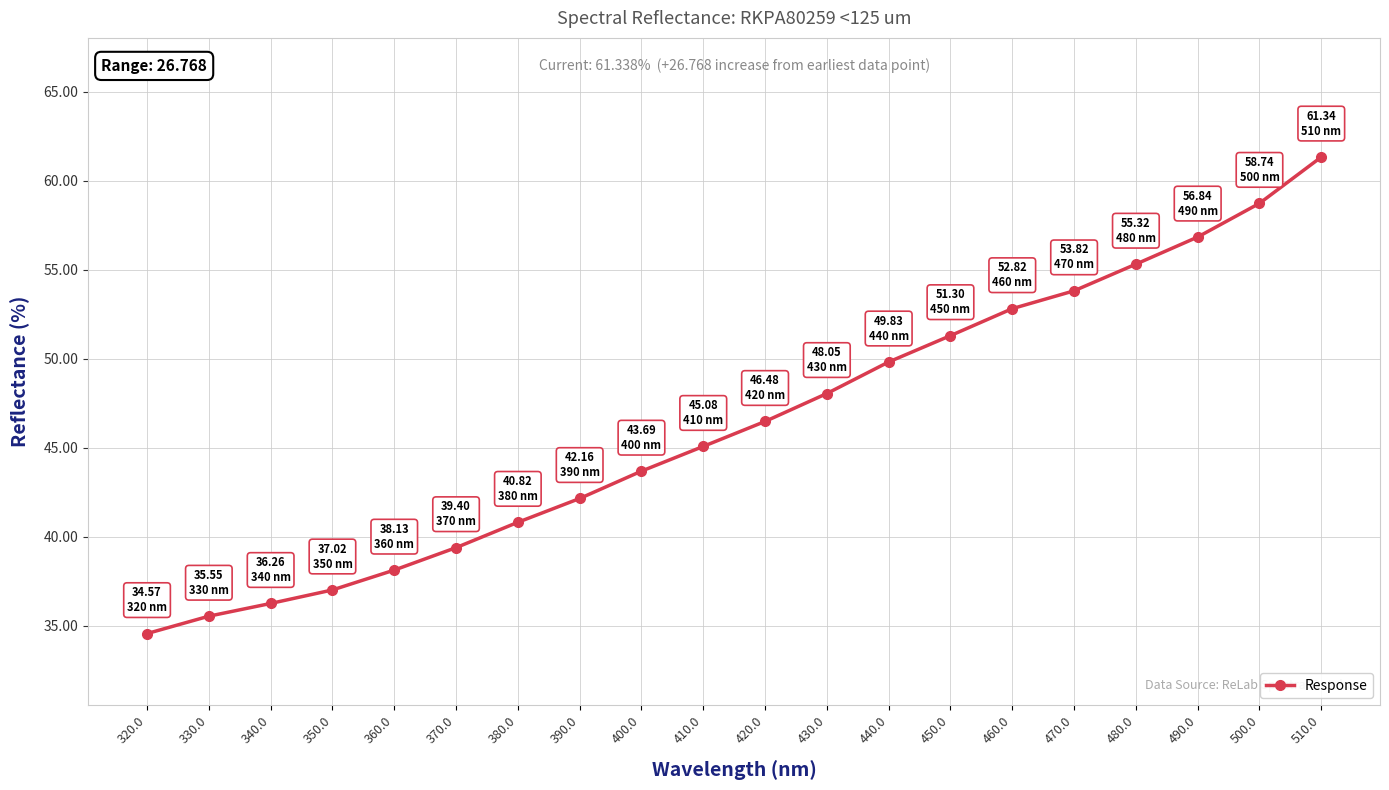

Reading left to right, transcribe all the data shown in this chart.

34.6	35.5	36.3	37.0	38.1	39.4	40.8	42.2	43.7	45.1	46.5	48.1	49.8	51.3	52.8	53.8	55.3	56.8	58.7	61.3